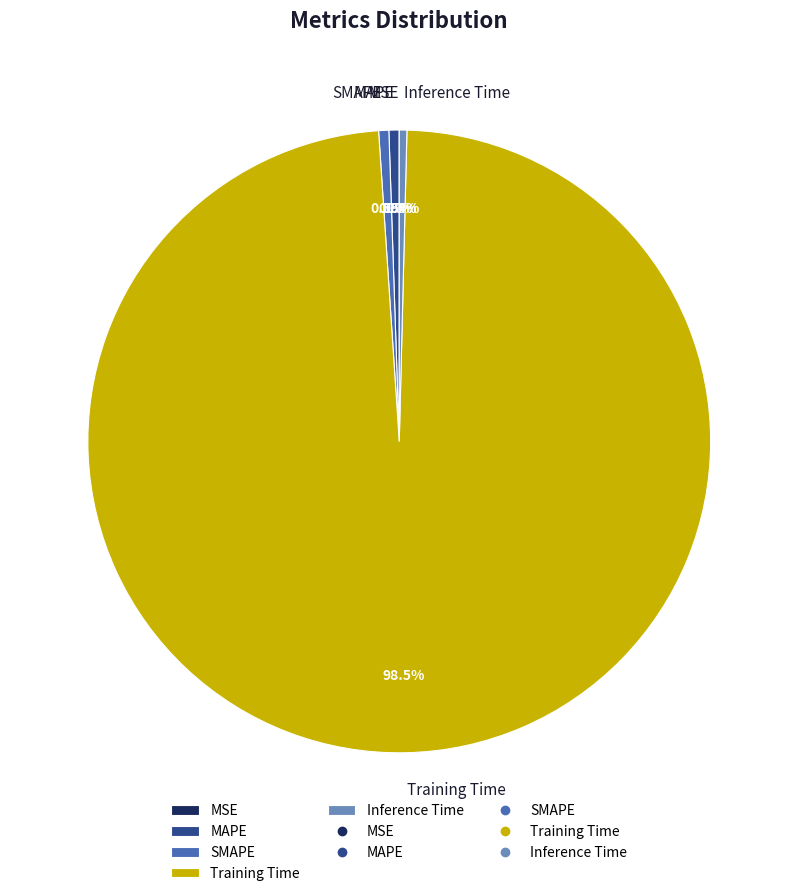

Does MAPE account for over 50% of the chart?

No